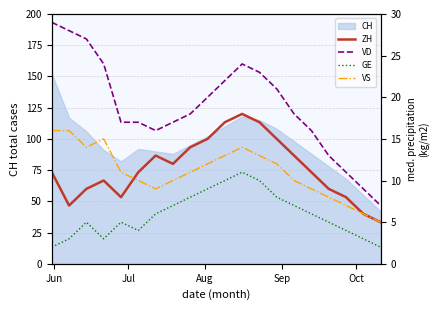

What is the lowest value of the CH series?

42